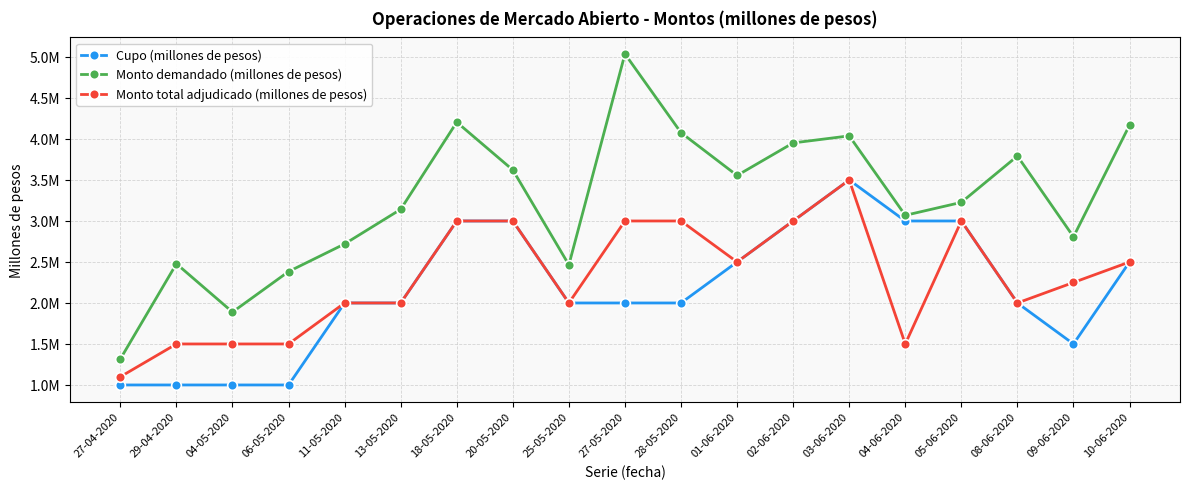

What is the greatest value displayed?

5037000